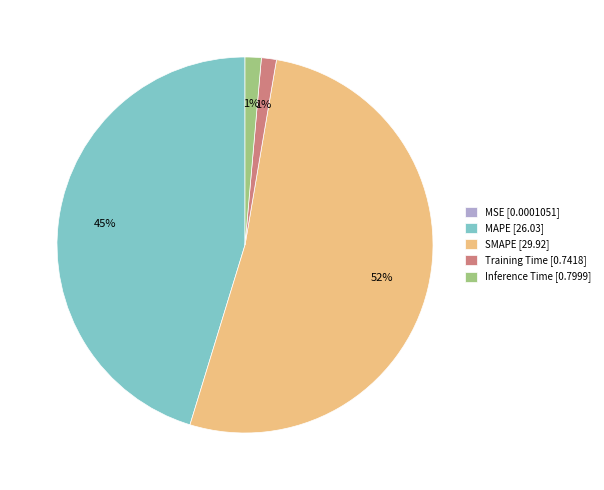

Which has a higher value, SMAPE [29.92] or Inference Time [0.7999]?

SMAPE [29.92]